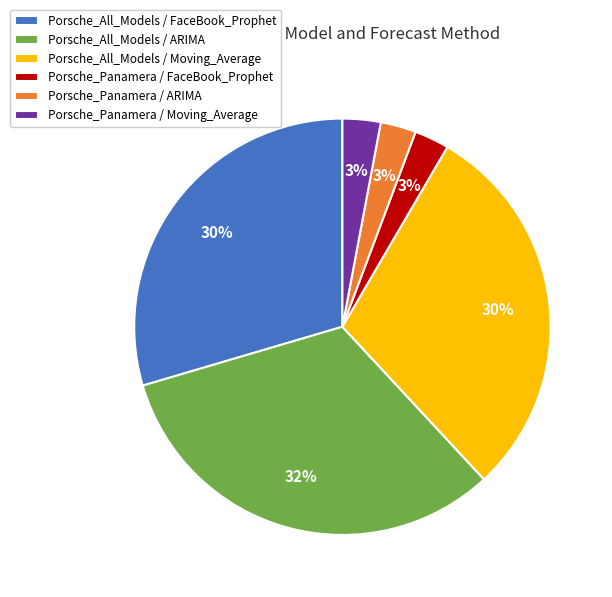

Is the sum of Porsche_Panamera / FaceBook_Prophet and Porsche_All_Models / ARIMA greater than half?

No